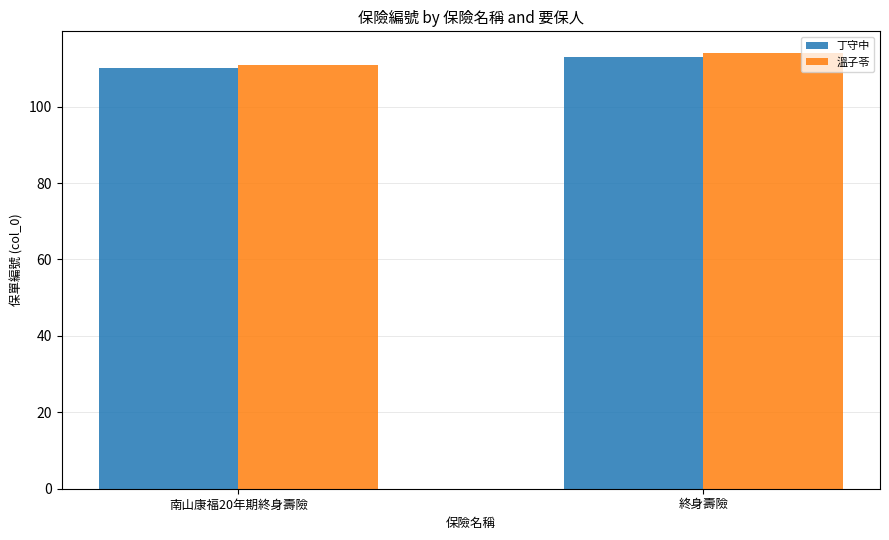

What is the average value of the 丁守中 series?

112